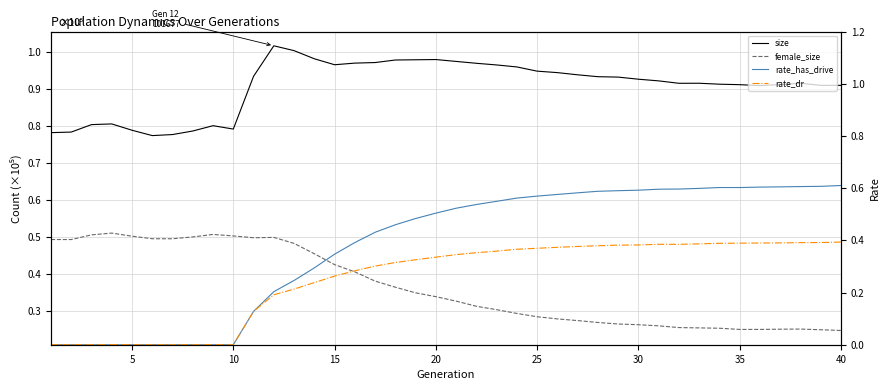

How many interior local valleys does the size series have?

5